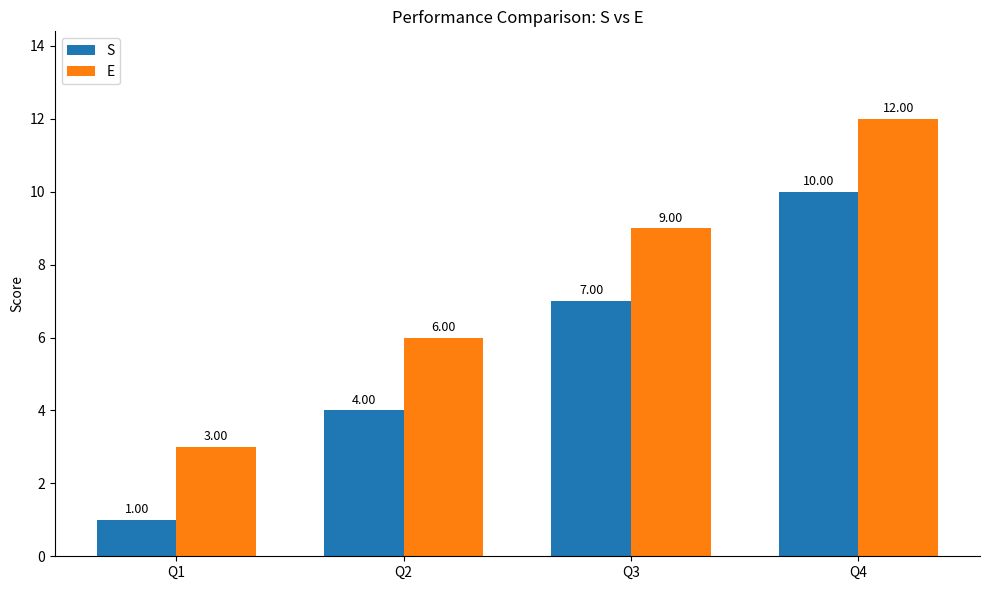

Is the value of S at Q2 greater than the value of E at Q2?

No